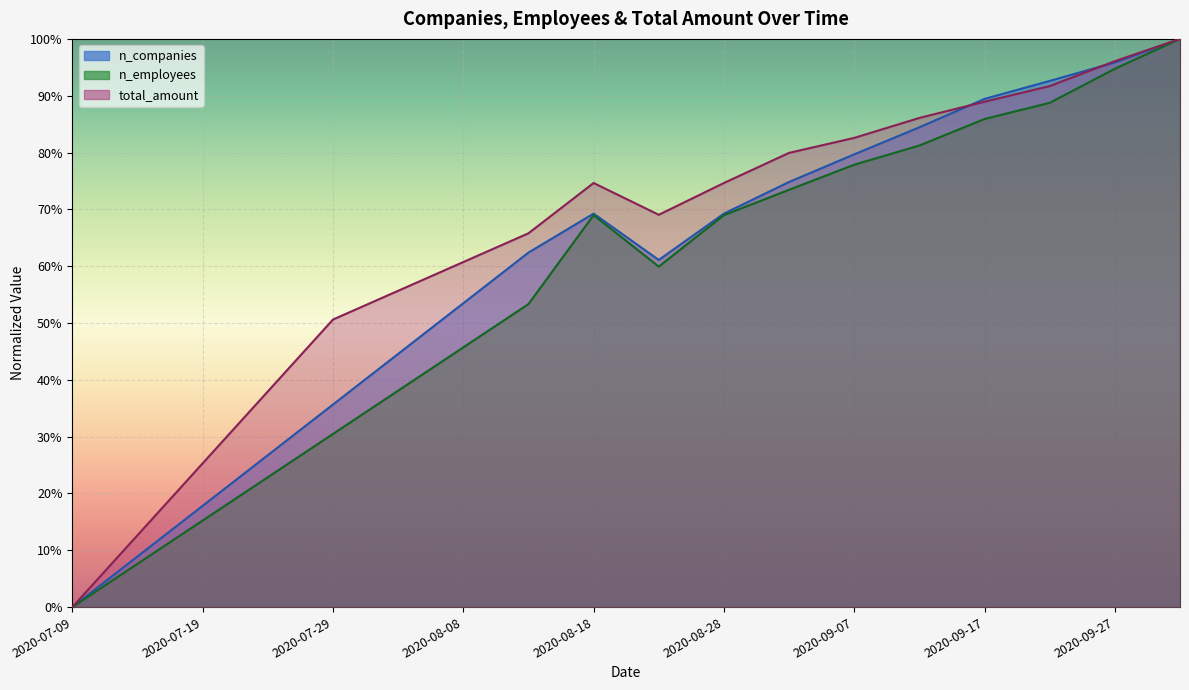

What is the label of the 1st point from the left?

2020-07-09